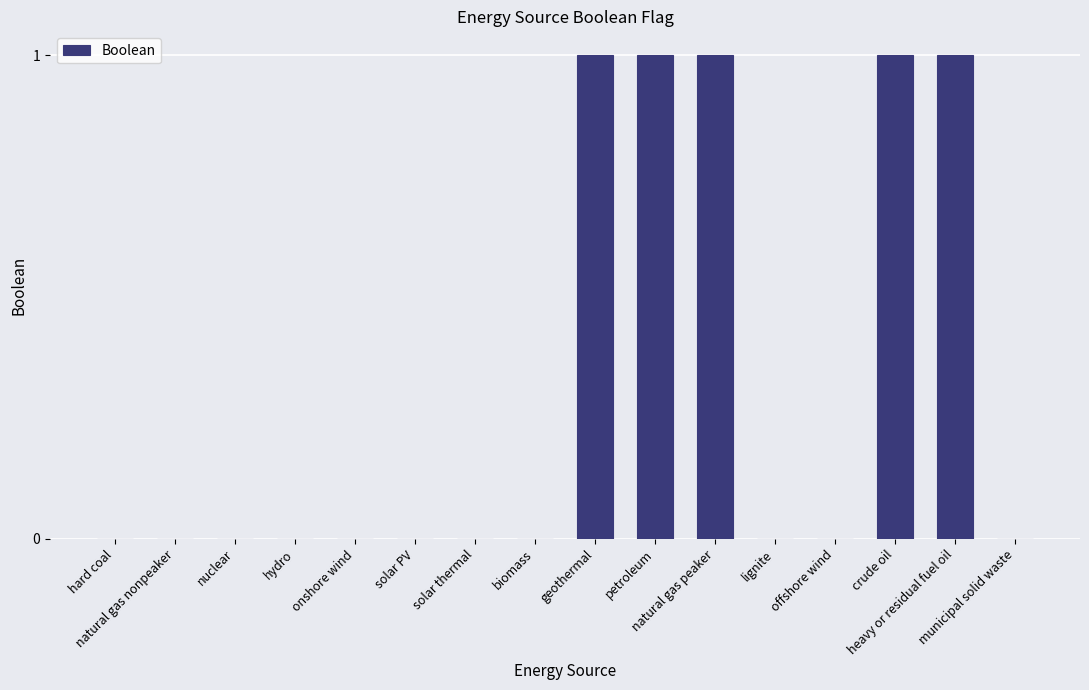

True or false: the data shows 0 at lignite.

True